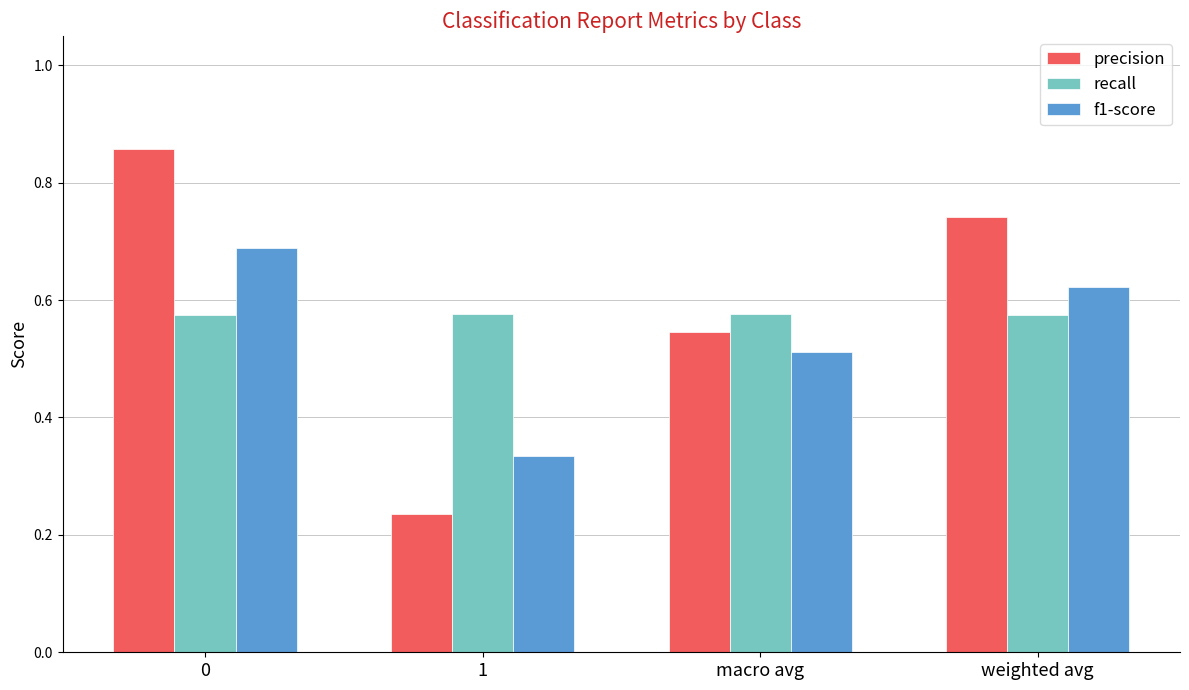

List the series in order of their overall mean, lowest first.

f1-score, recall, precision